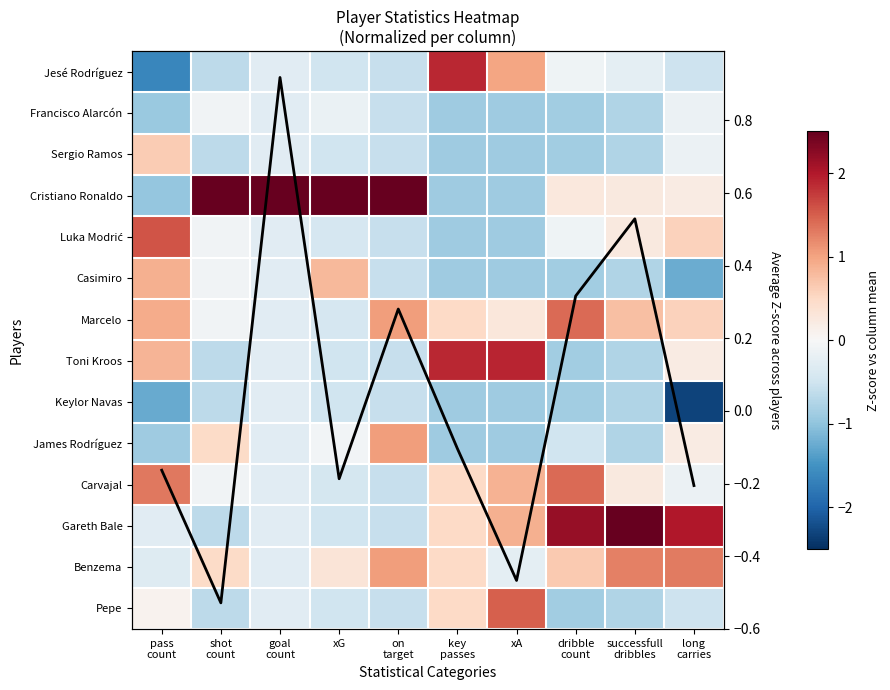

What is the difference between the second highest and minimum values in the Cristiano Ronaldo series?

4.3